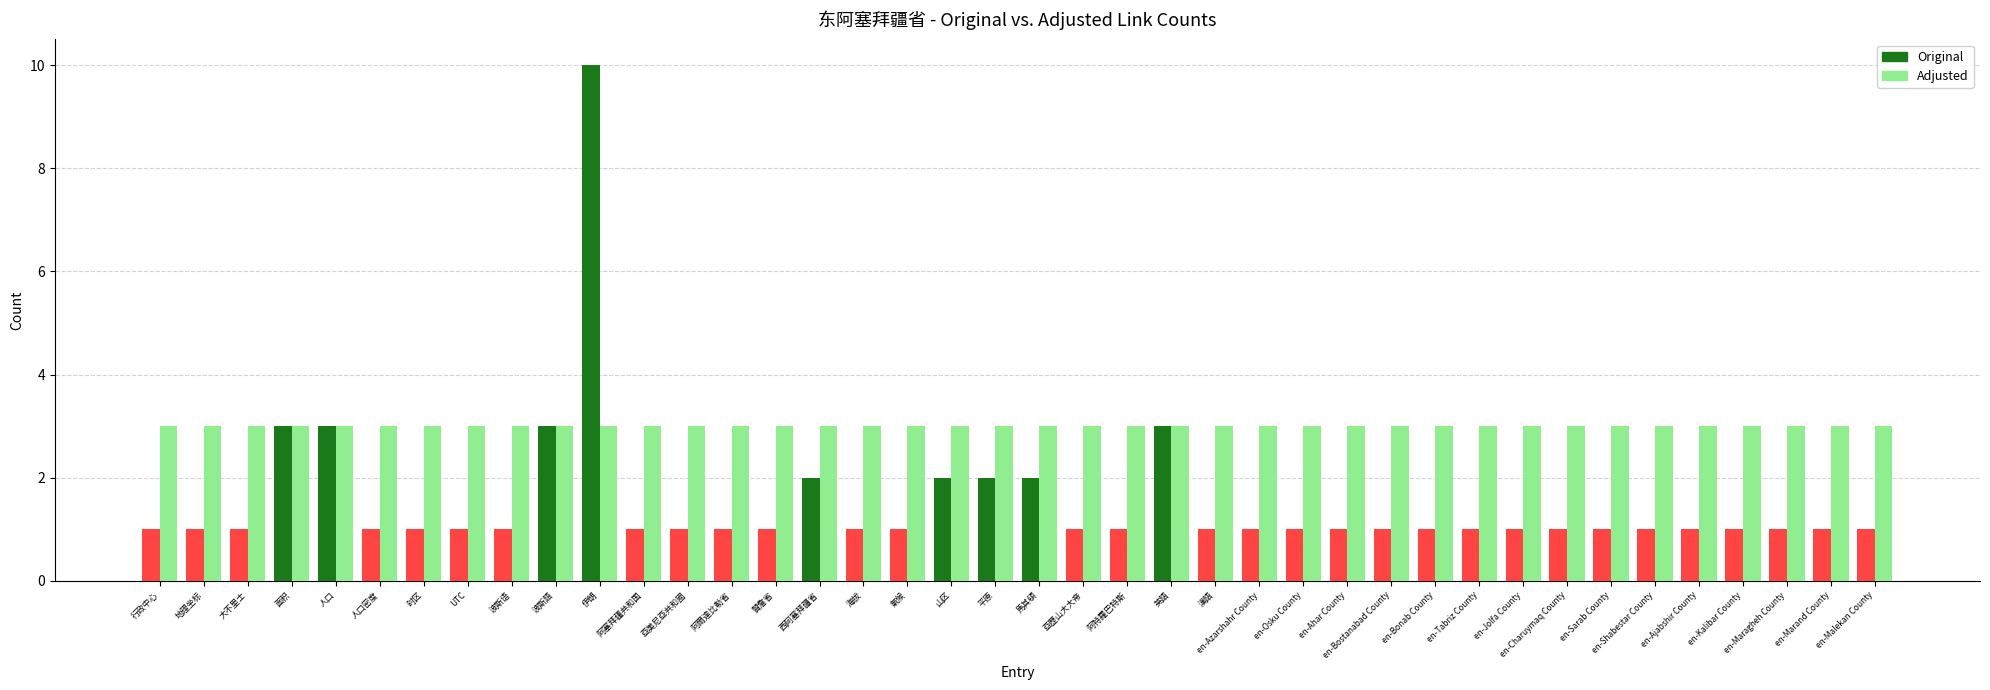

Reading right to left, transcribe all the data shown in this chart.

Original: en-Malekan County=1	en-Marand County=1	en-Maragheh County=1	en-Kalibar County=1	en-Ajabshir County=1	en-Shabestar County=1	en-Sarab County=1	en-Charuymaq County=1	en-Jolfa County=1	en-Tabriz County=1	en-Bonab County=1	en-Bostanabad County=1	en-Ahar County=1	en-Osku County=1	en-Azarshahr County=1	漢語=1	英語=3	阿特羅巴特斯=1	亞歷山大大帝=1	馬其頓=2	平原=2	山区=2	氣候=1	海拔=1	西阿塞拜疆省=2	贊詹省=1	阿爾達比勒省=1	亞美尼亞共和國=1	阿塞拜疆共和国=1	伊朗=10	波斯語=3	波斯语=1	UTC=1	时区=1	人口密度=1	人口=3	面积=3	大不里士=1	地理坐标=1	行政中心=1
Adjusted: en-Malekan County=3	en-Marand County=3	en-Maragheh County=3	en-Kalibar County=3	en-Ajabshir County=3	en-Shabestar County=3	en-Sarab County=3	en-Charuymaq County=3	en-Jolfa County=3	en-Tabriz County=3	en-Bonab County=3	en-Bostanabad County=3	en-Ahar County=3	en-Osku County=3	en-Azarshahr County=3	漢語=3	英語=3	阿特羅巴特斯=3	亞歷山大大帝=3	馬其頓=3	平原=3	山区=3	氣候=3	海拔=3	西阿塞拜疆省=3	贊詹省=3	阿爾達比勒省=3	亞美尼亞共和國=3	阿塞拜疆共和国=3	伊朗=3	波斯語=3	波斯语=3	UTC=3	时区=3	人口密度=3	人口=3	面积=3	大不里士=3	地理坐标=3	行政中心=3